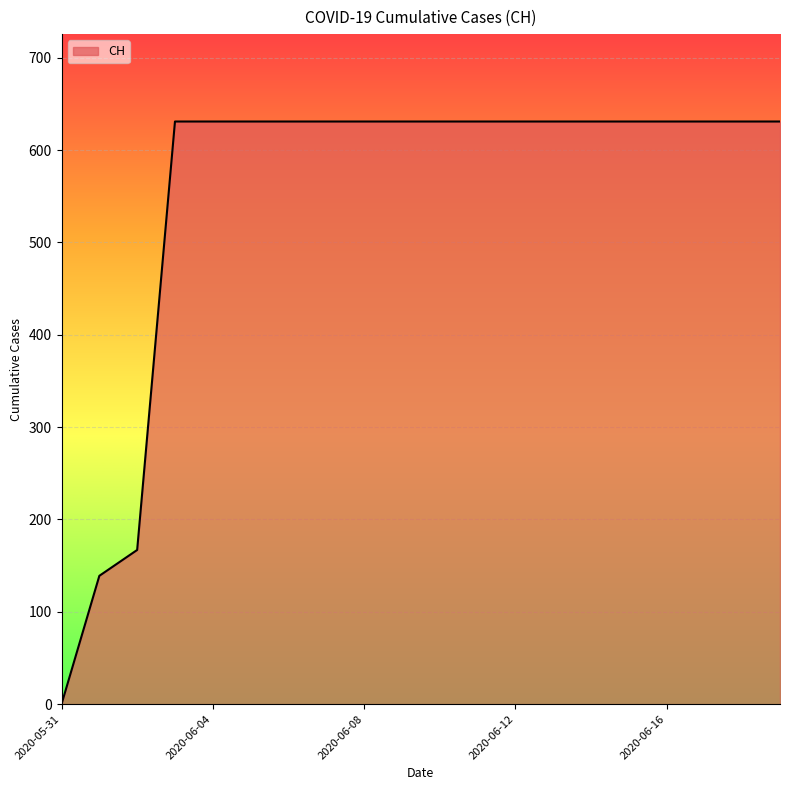

What is the difference between the maximum and minimum values?

631